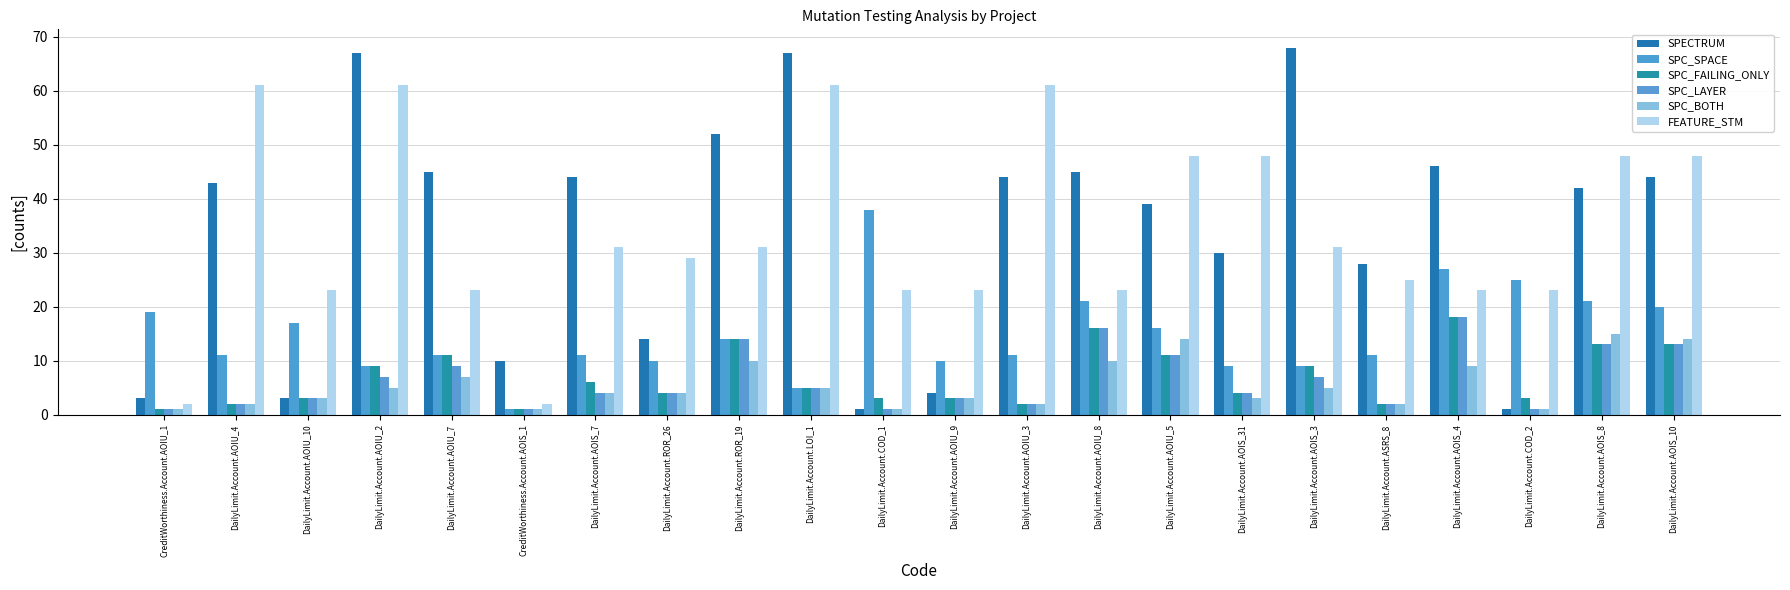

Which category has the lowest value in the FEATURE_STM series?

CreditWorthiness.Account.AOIU_1